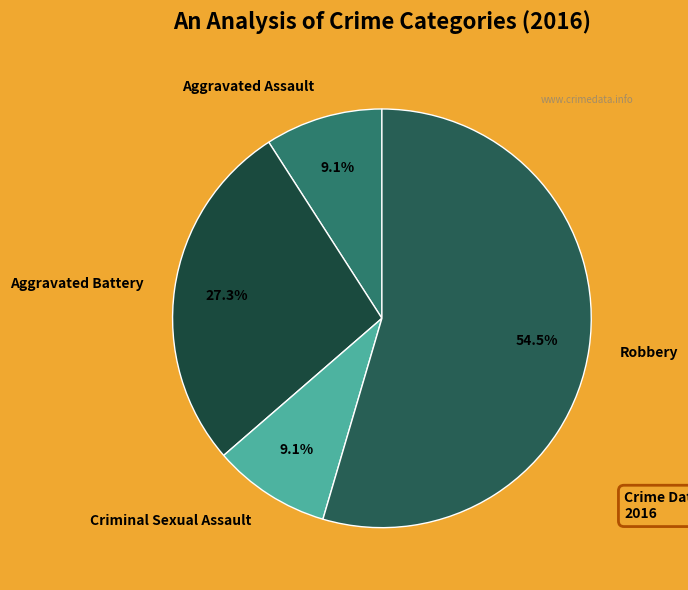

What is the largest slice in the pie chart?

Robbery